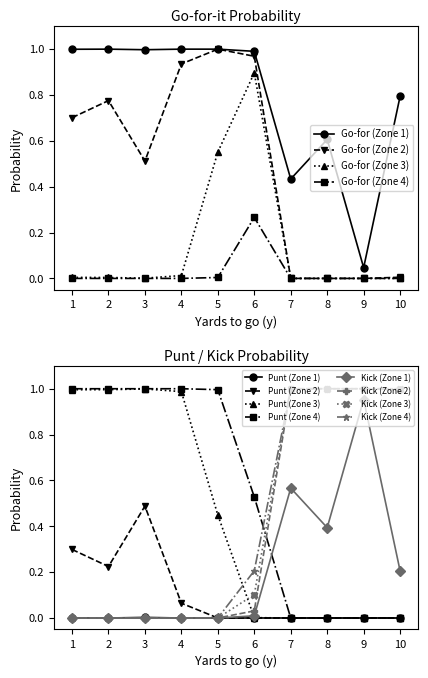

What is the total value across all series at 1?

1.7